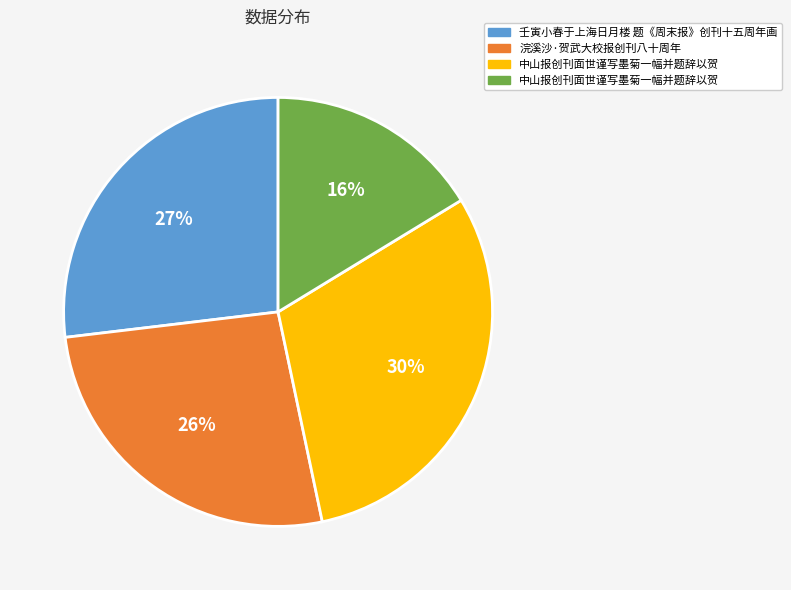

To the nearest percent, what is the difference between the largest and smallest slice percentages?

14%